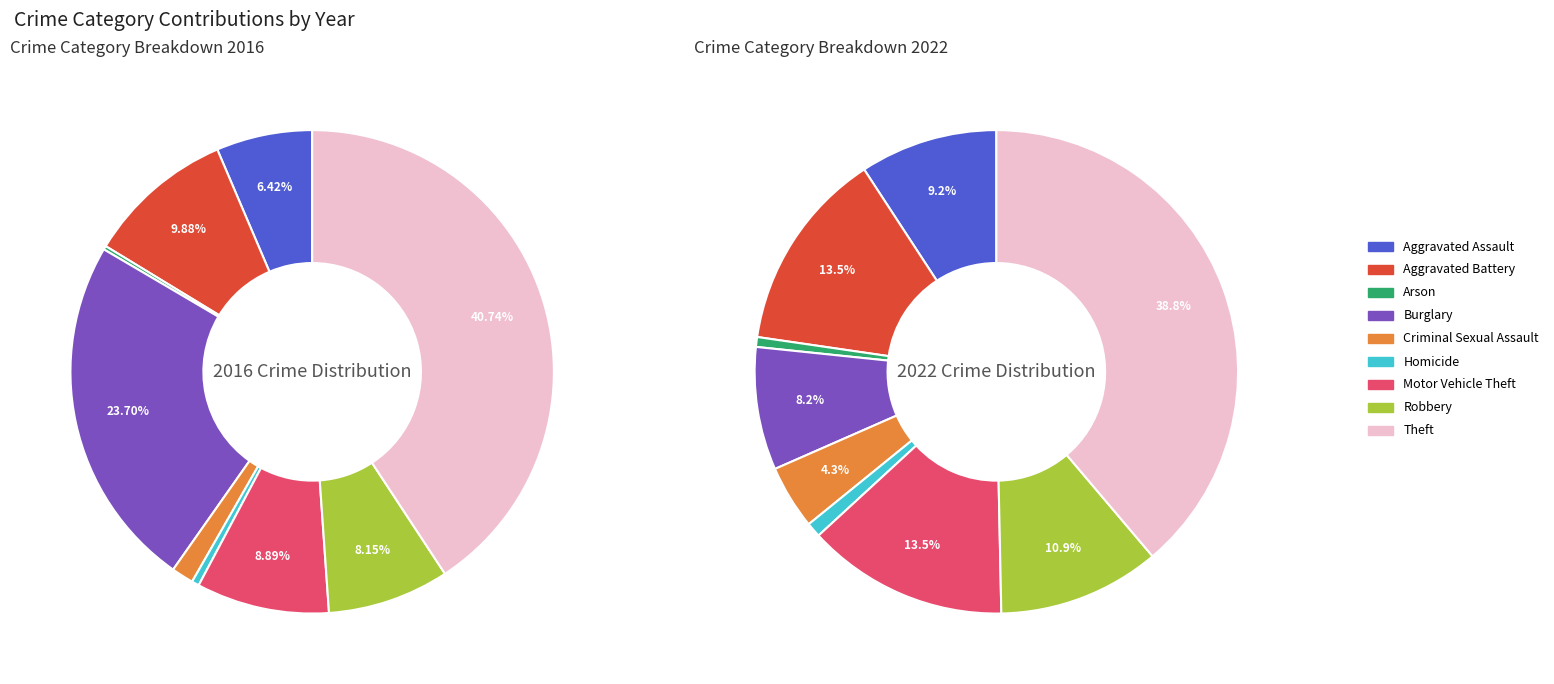

Is there any slice that represents more than half of the pie?

No